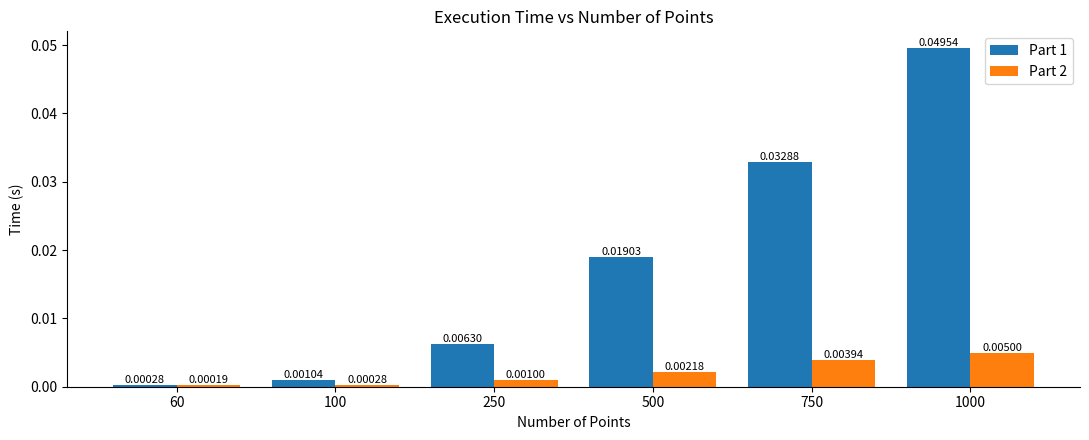

At 500, list the series in order from largest to smallest.

Part 1, Part 2